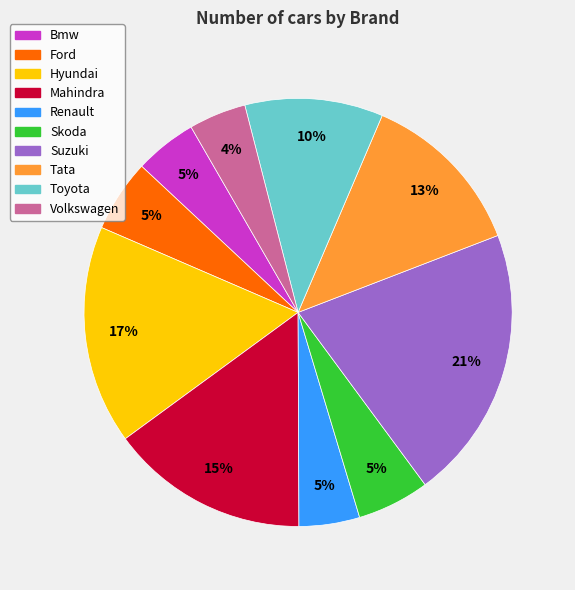

Count the number of slices in the pie.

10